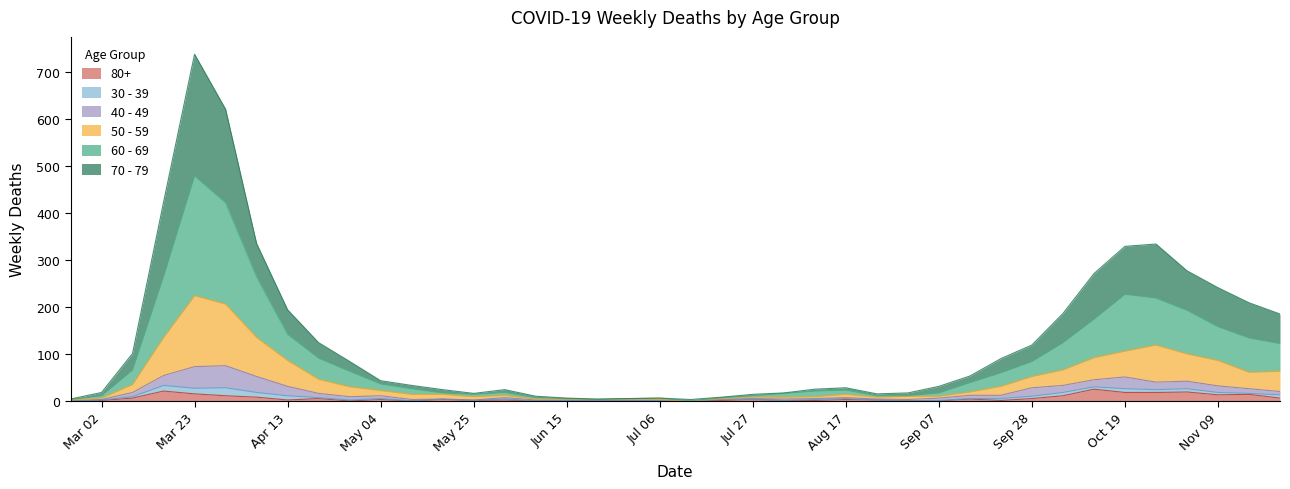

At which category is the sum across all series the highest?

Mar 23